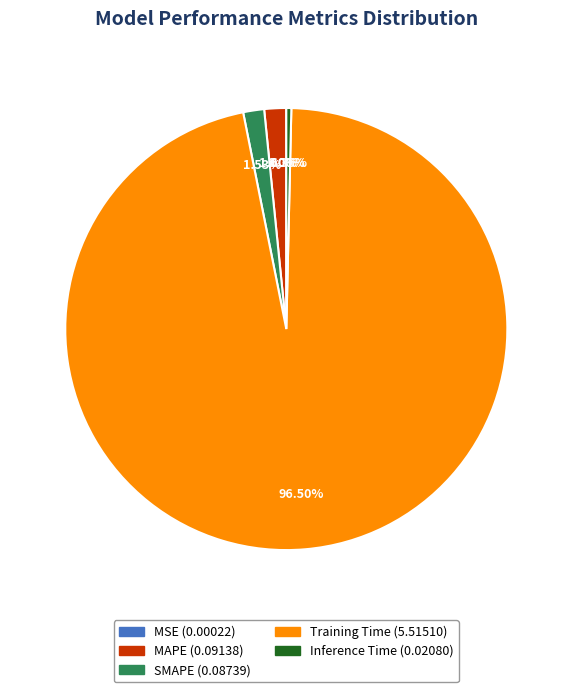

Is the sum of Inference Time and MAPE greater than half?

No